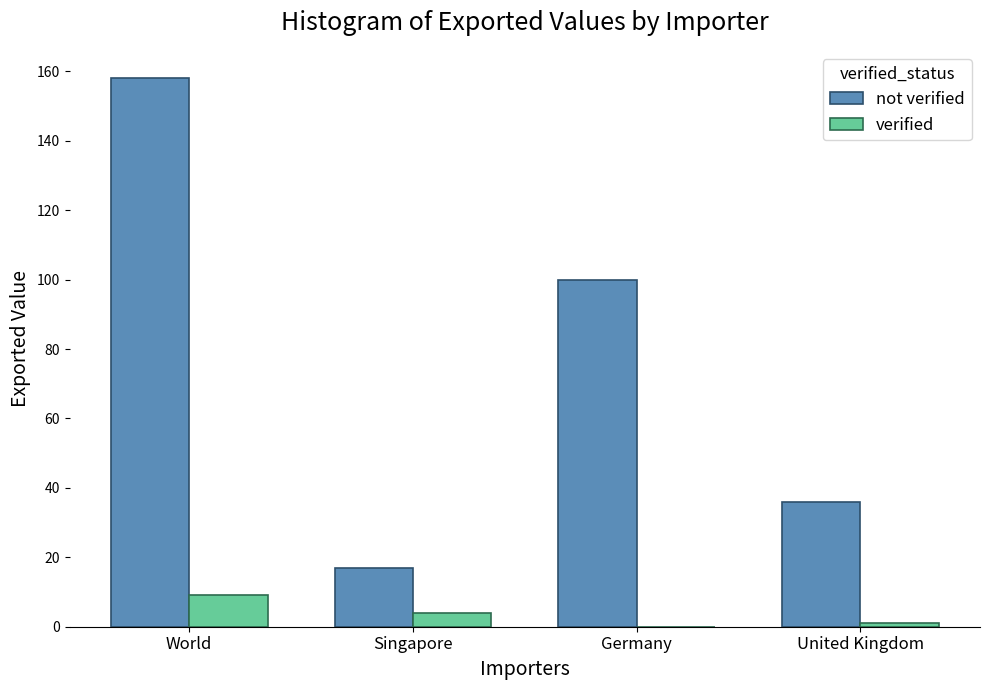

Count the number of data series in this chart.

2